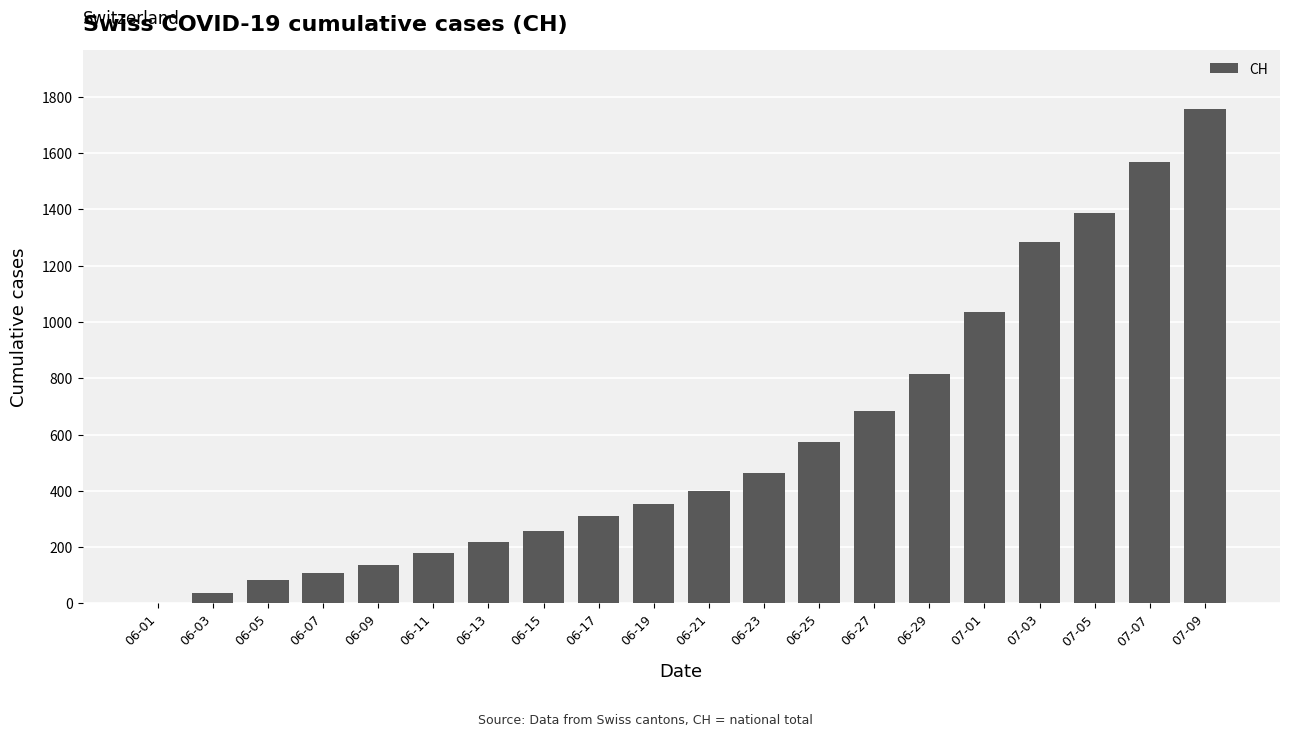

Are the bars horizontal?

No